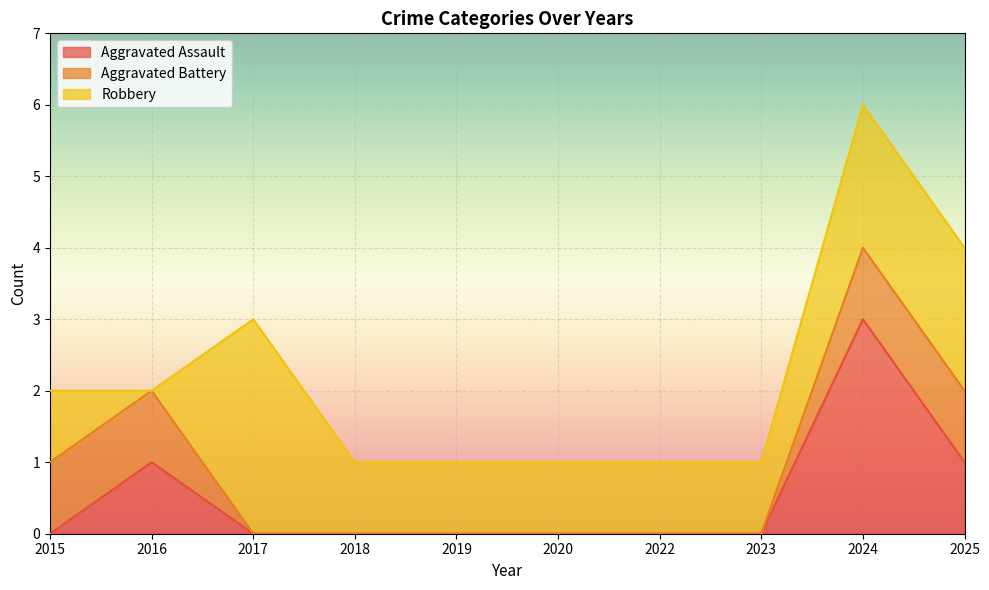

True or false: Aggravated Assault has more than 1 interior local peaks.

True